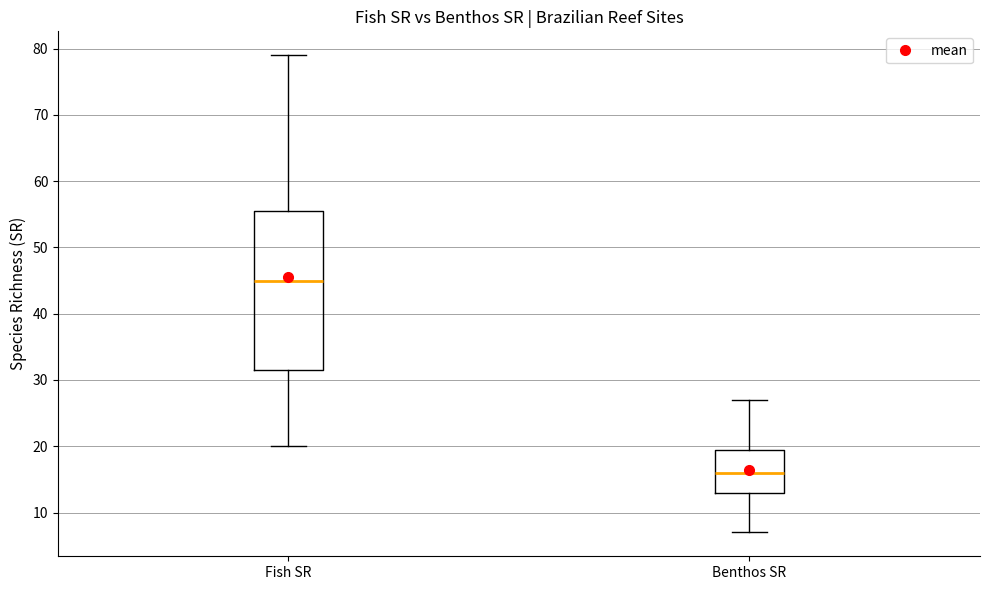

Which box has the lowest median line?

Benthos SR